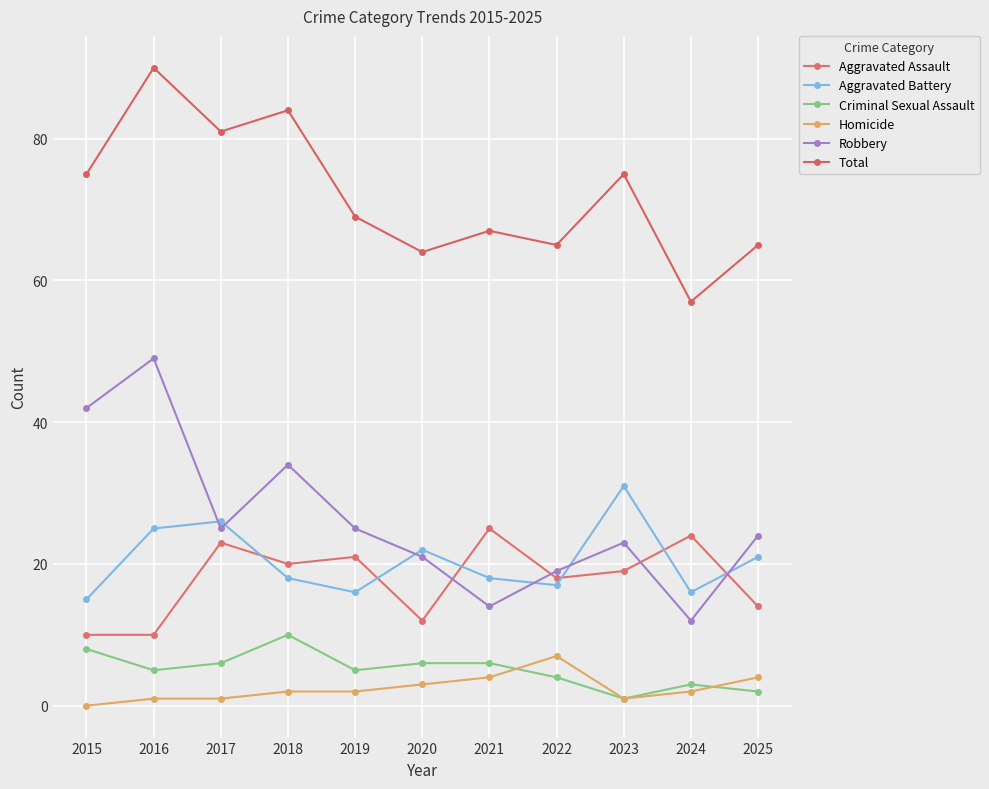

What is the difference between the second highest and minimum values in the Robbery series?

30